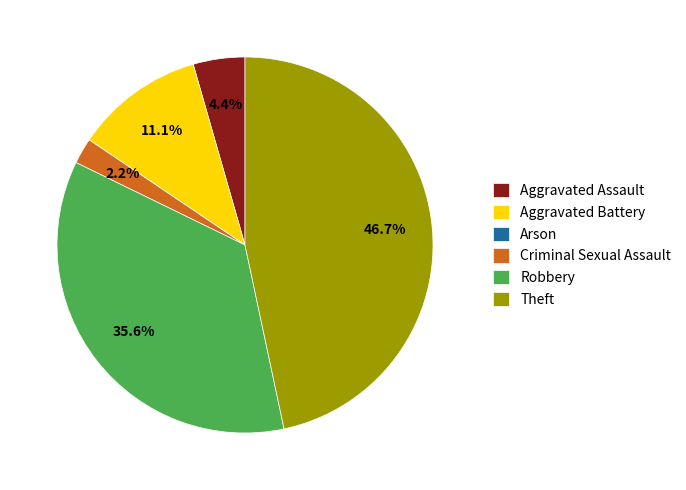

True or false: Aggravated Assault accounts for 4% of the total.

True